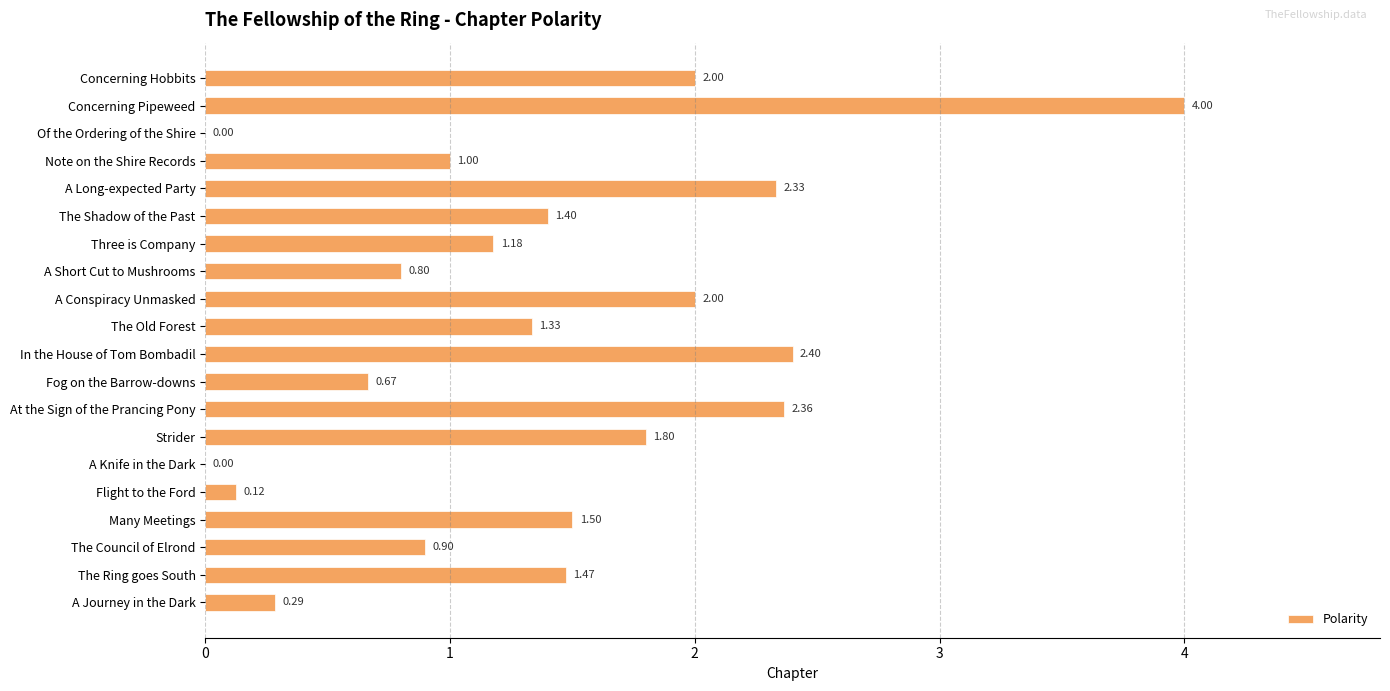

What is the sum of all values?

27.6